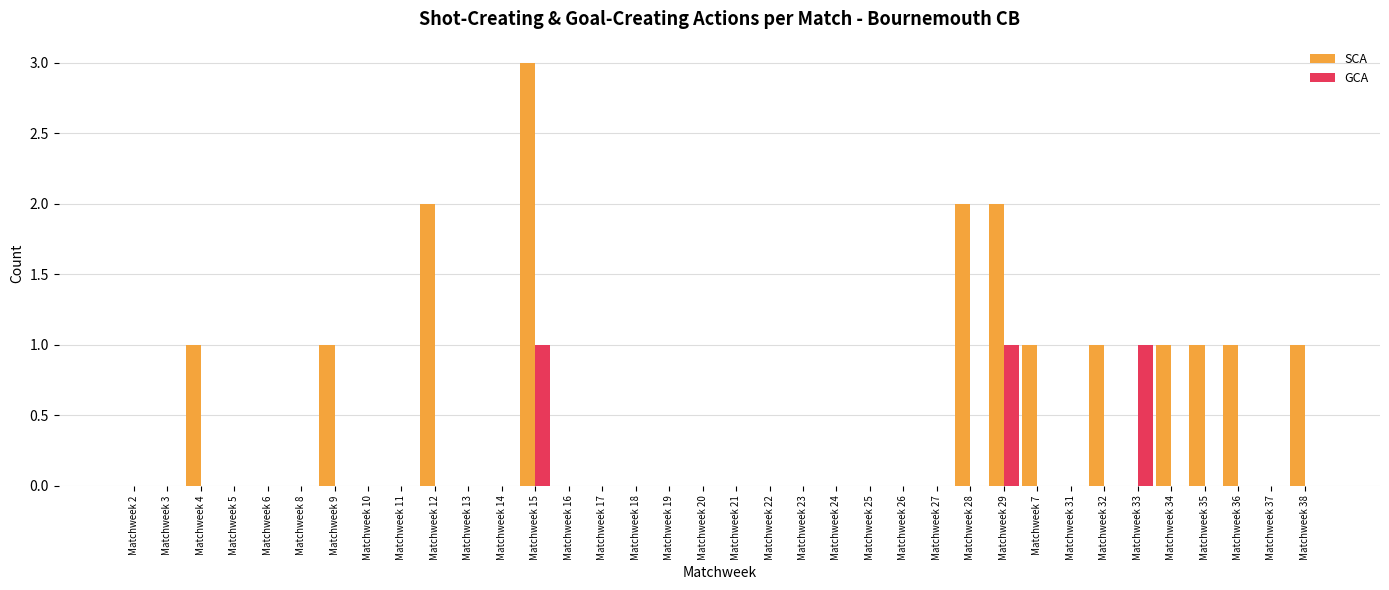

What is the maximum value for SCA?

3